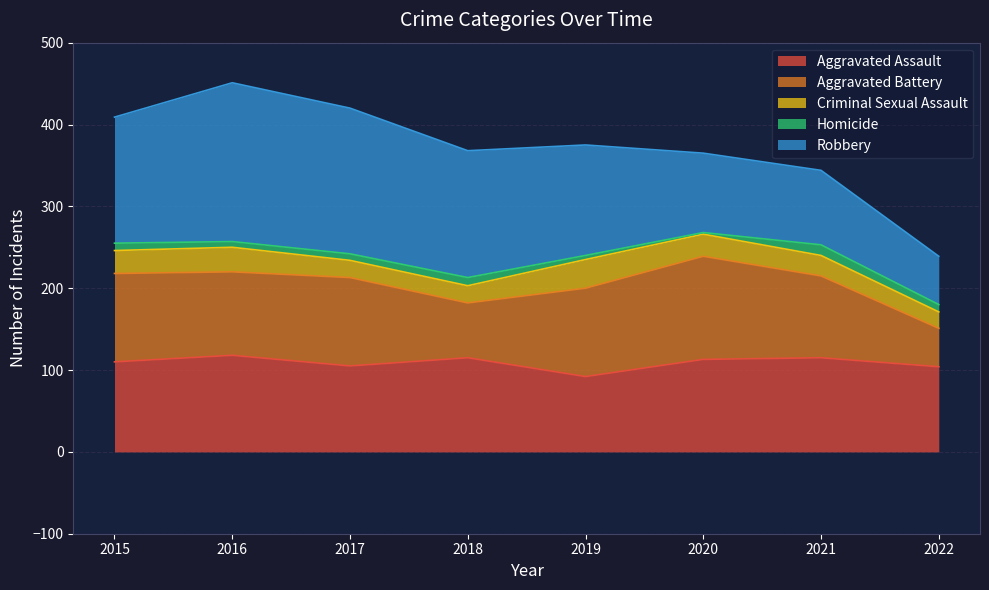

Is it true that Aggravated Battery equals 30 at 2016?

False